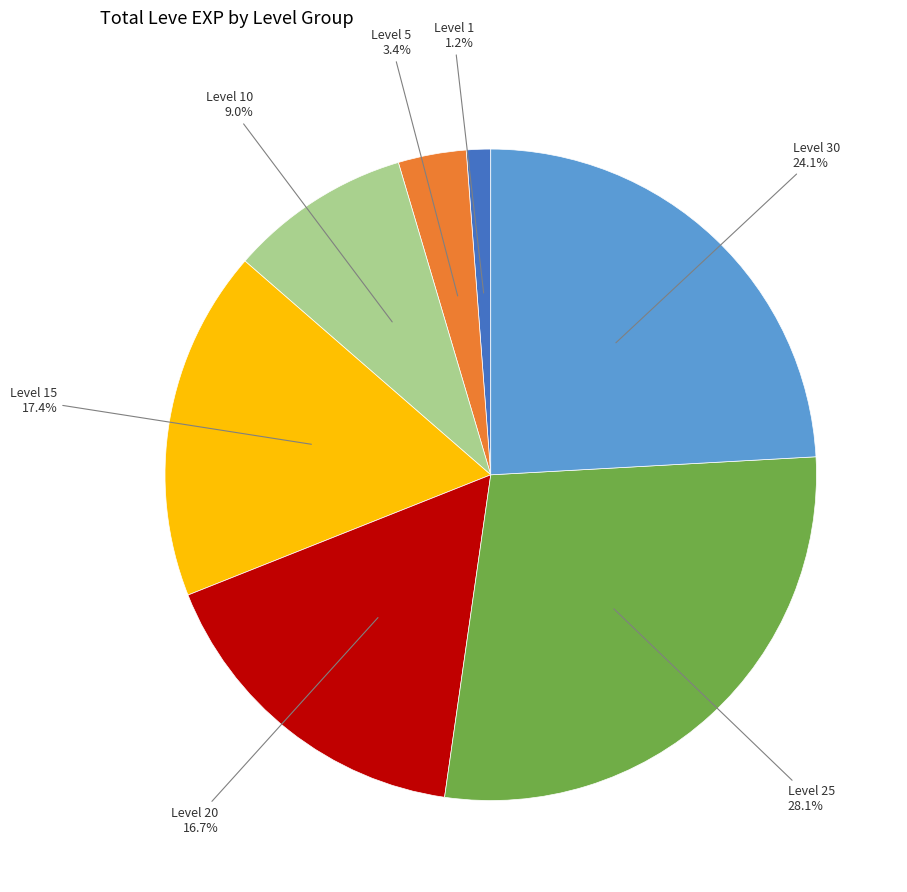

How many slices are in this pie chart?

7